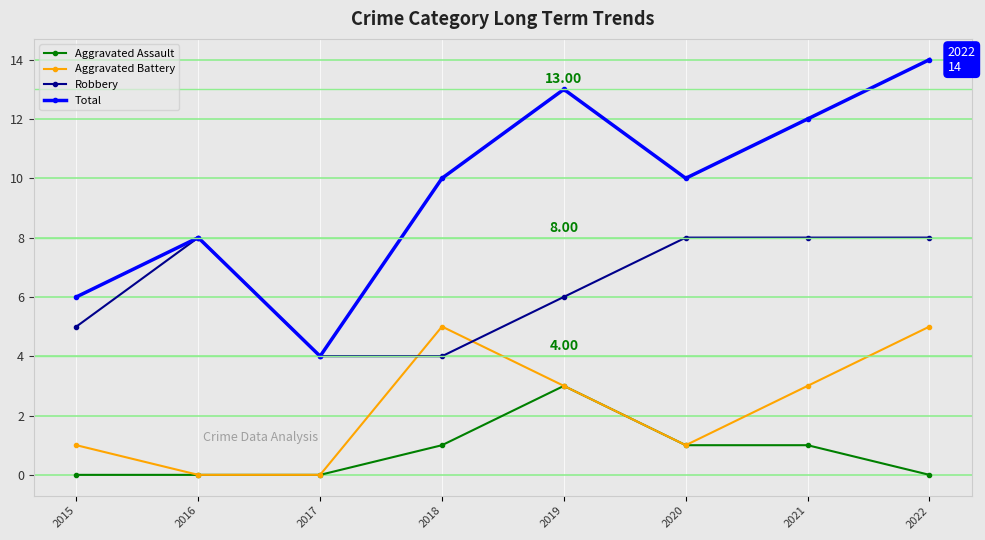

True or false: Robbery and Aggravated Battery cross at least once.

True